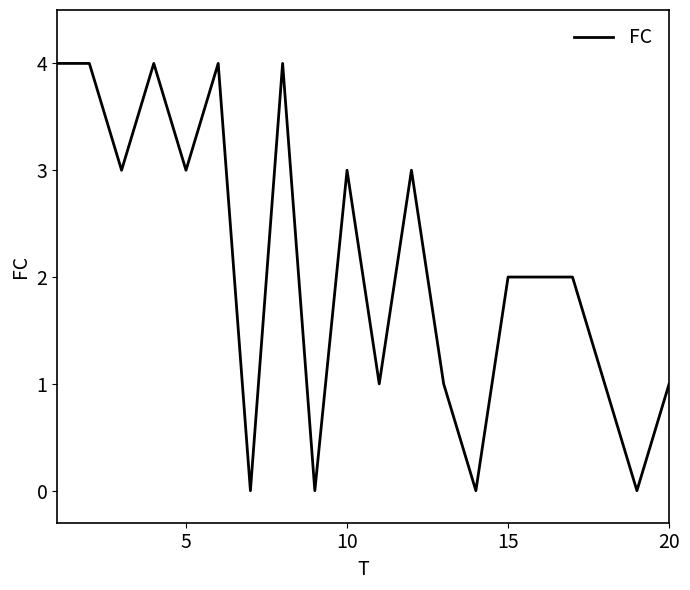

What is the difference between the maximum and minimum values?

4